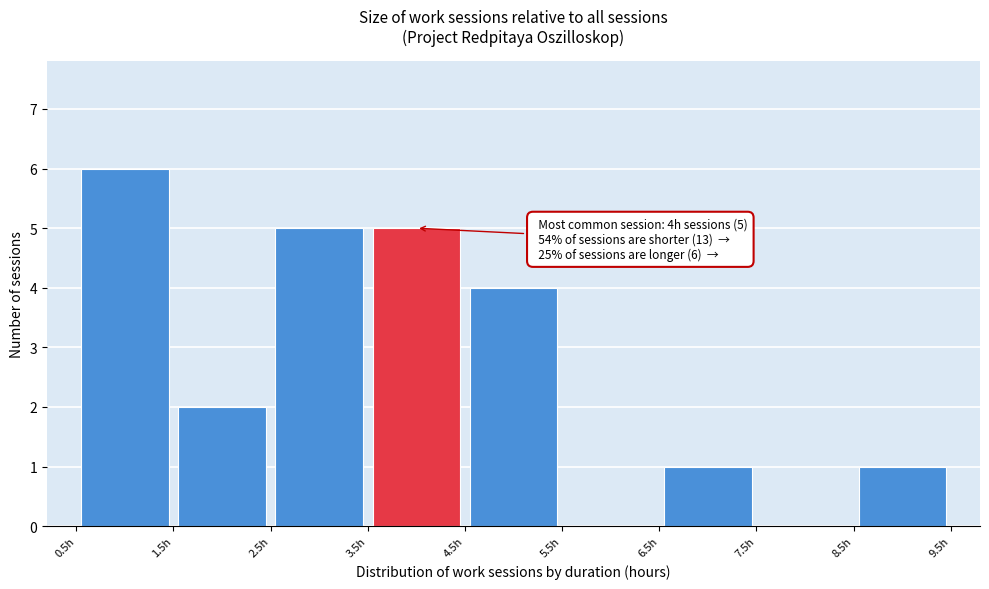

Which range on the x-axis has the tallest bar?

0.5 to 1.5